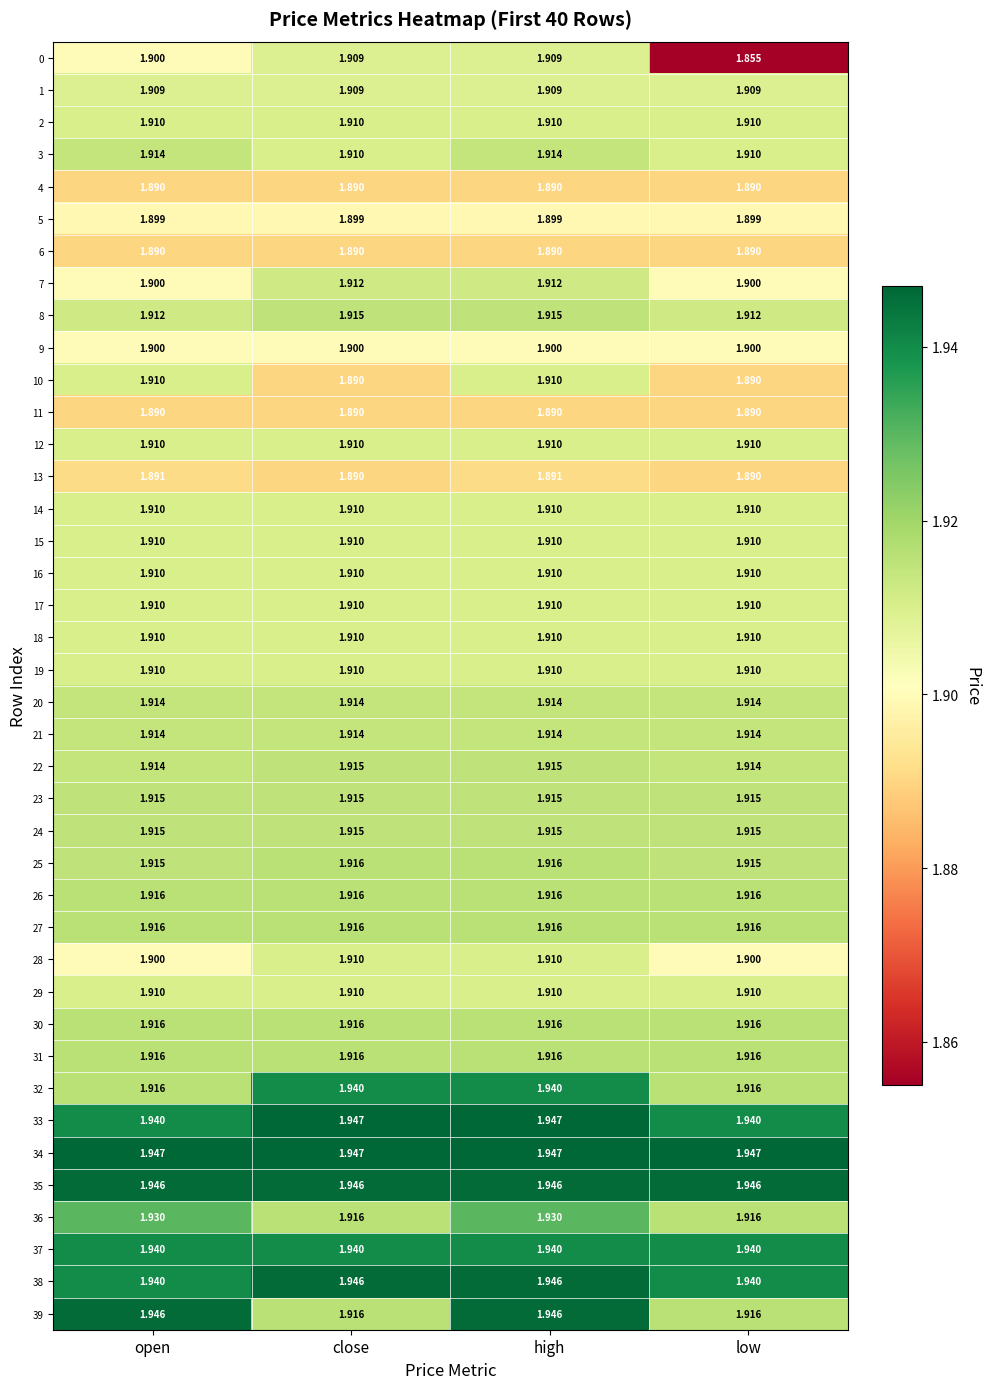

Is the value of 38 at open greater than the value of 14 at high?

Yes